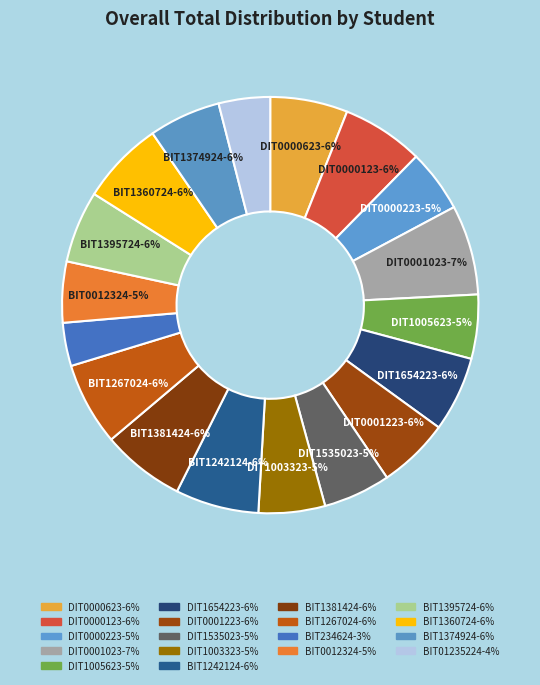

True or false: DIT1003323 accounts for 1% of the total.

False